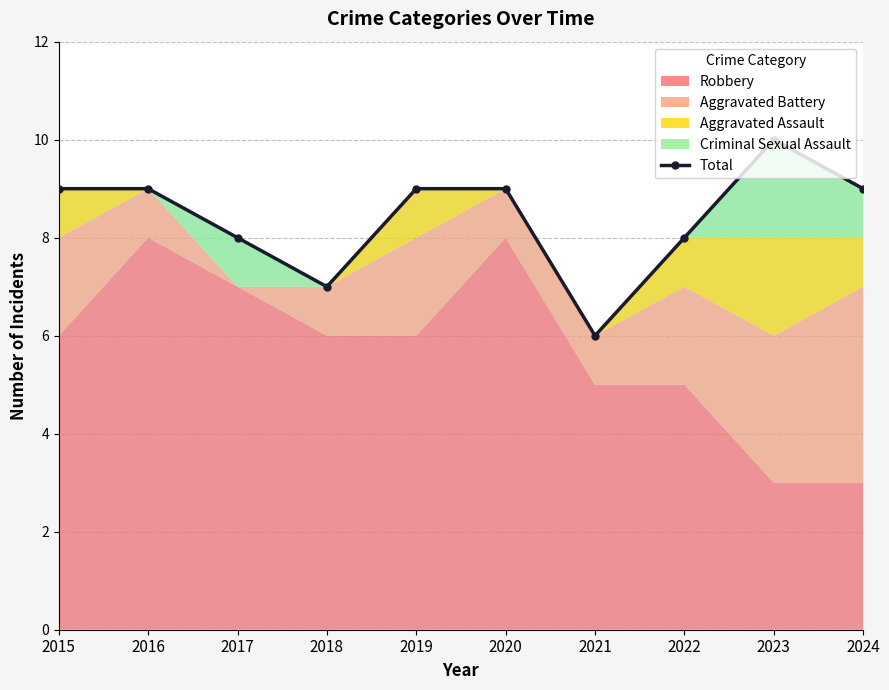

Where does the data first go above 9?

2023